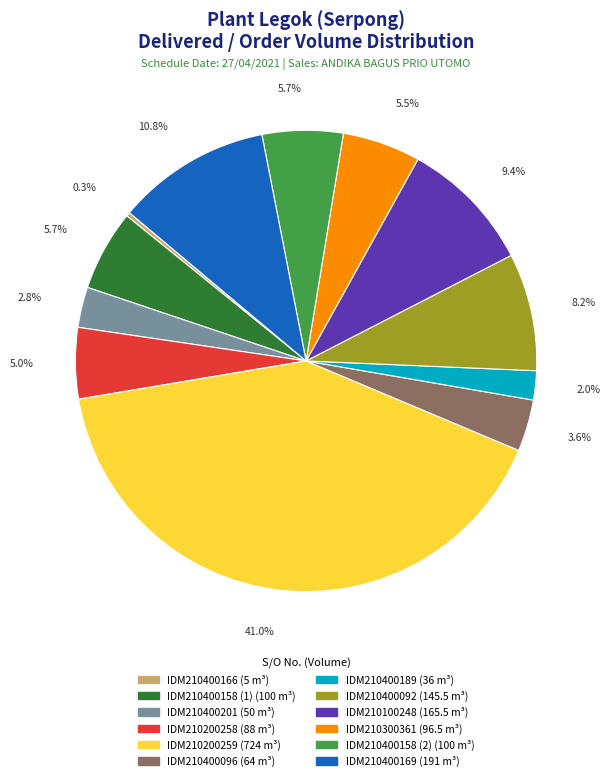

Is there a majority slice in this chart?

No